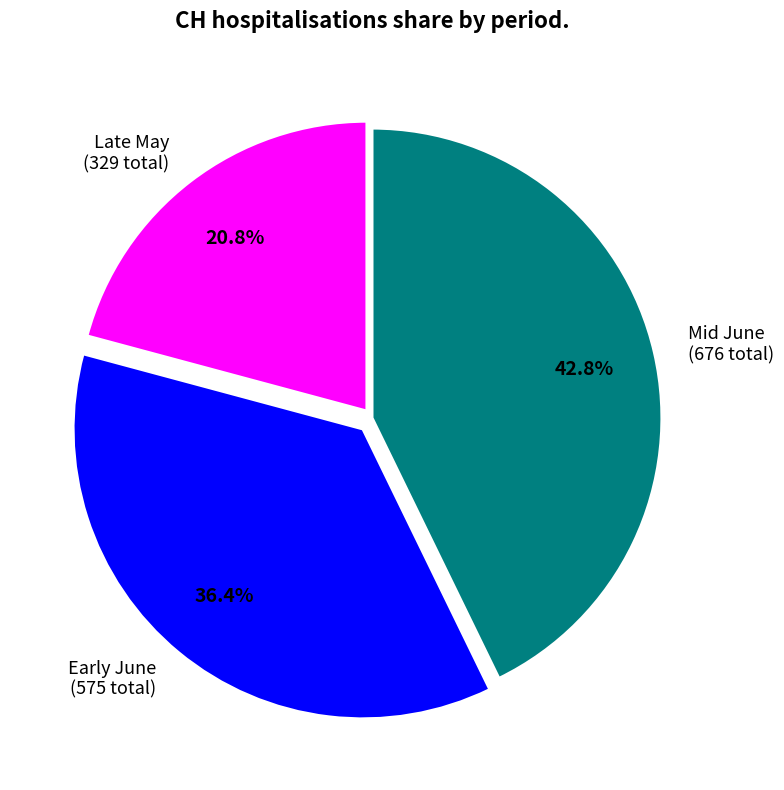

Is Late May (329 total) the majority of the pie?

No